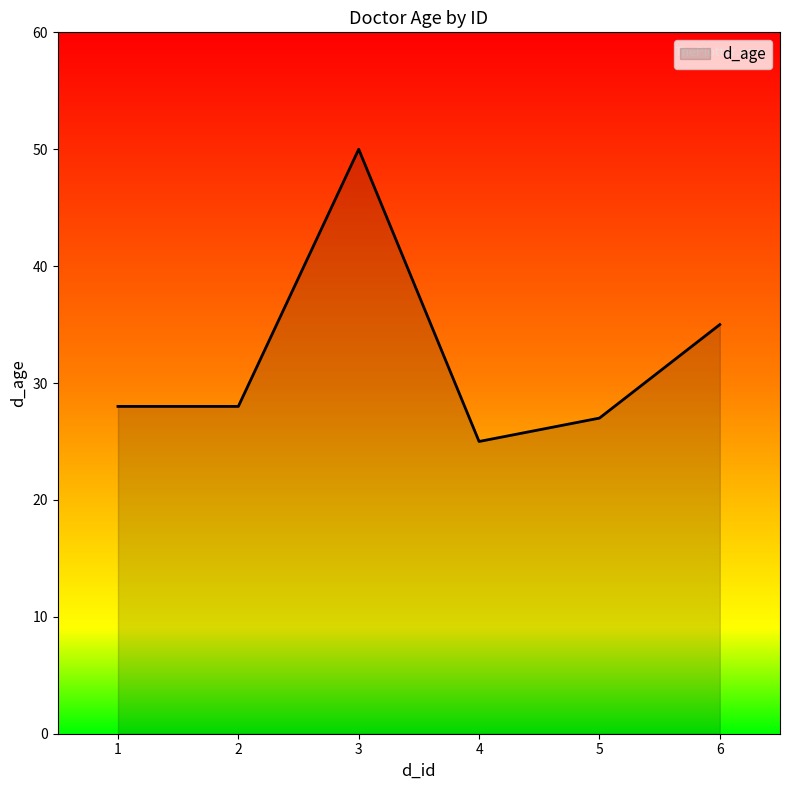

Reading right to left, transcribe all the data shown in this chart.

6=35	5=27	4=25	3=50	2=28	1=28